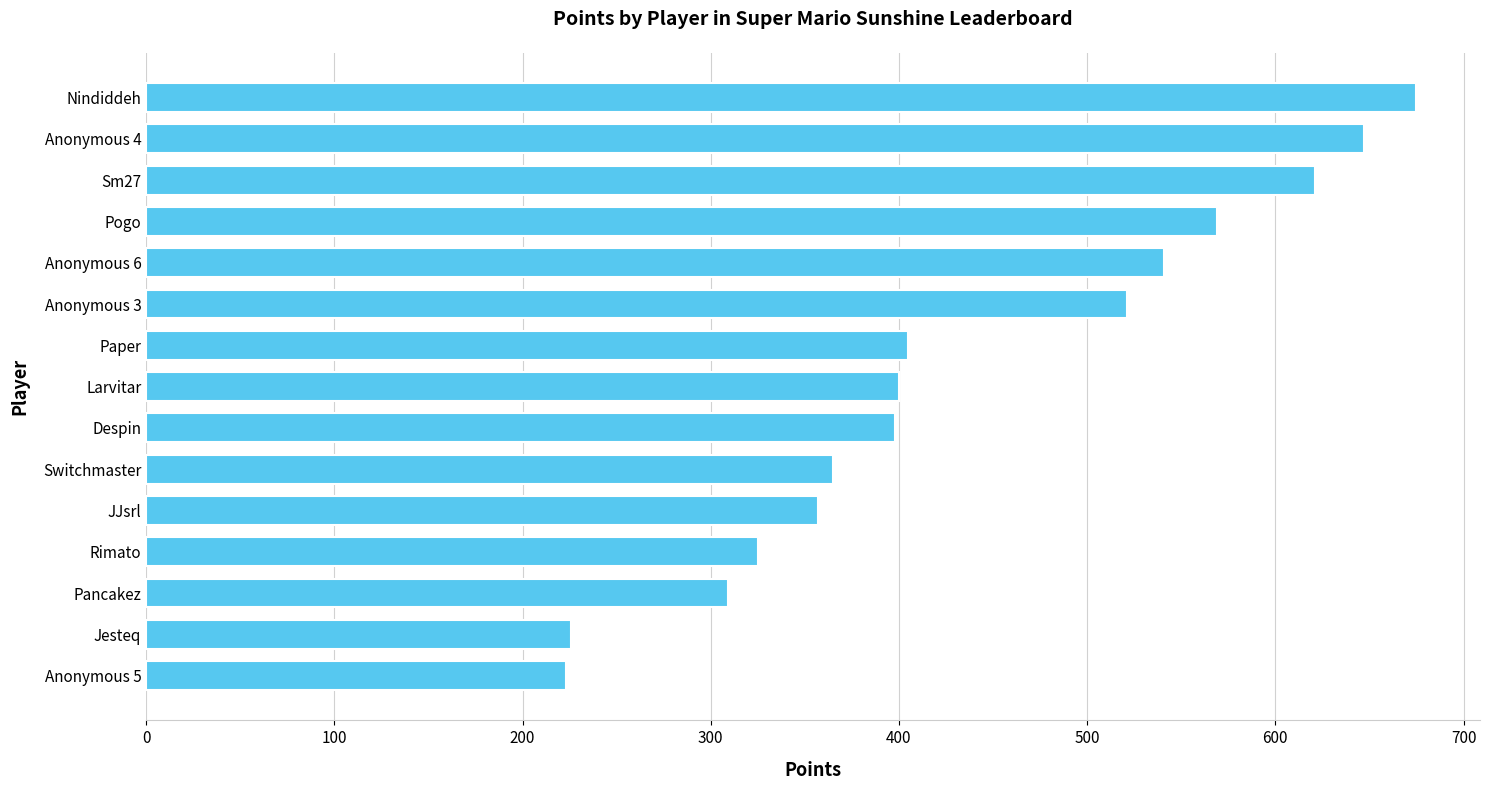

Is it true that the value at Despin is 85?

False